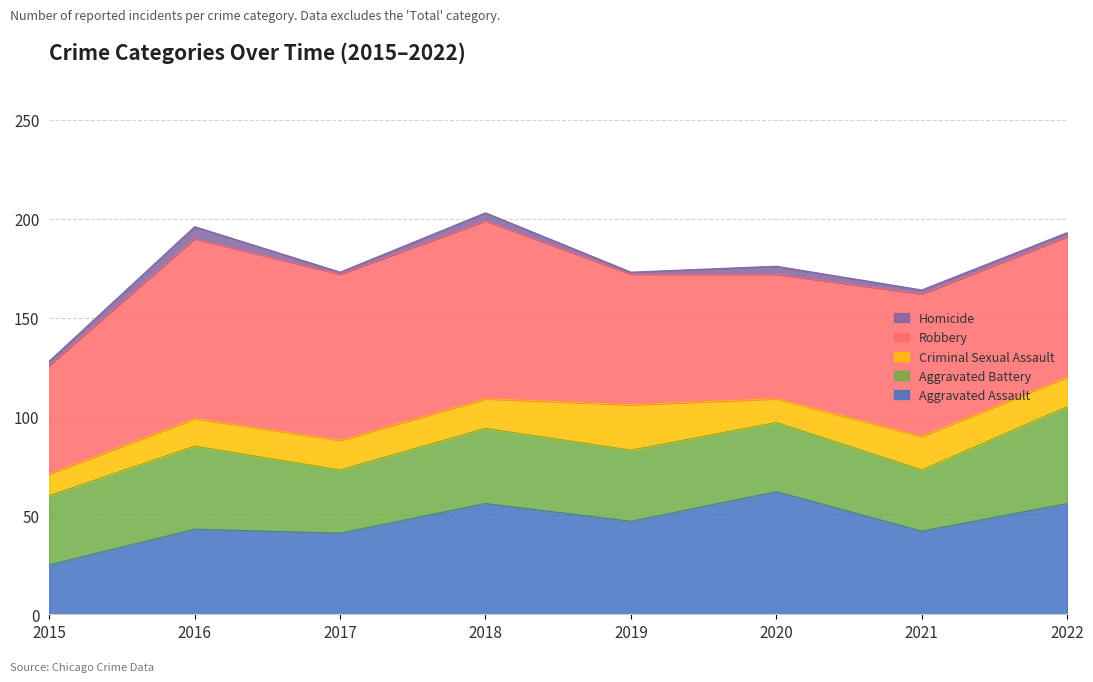

Which category has the lowest value in the Criminal Sexual Assault series?

2015